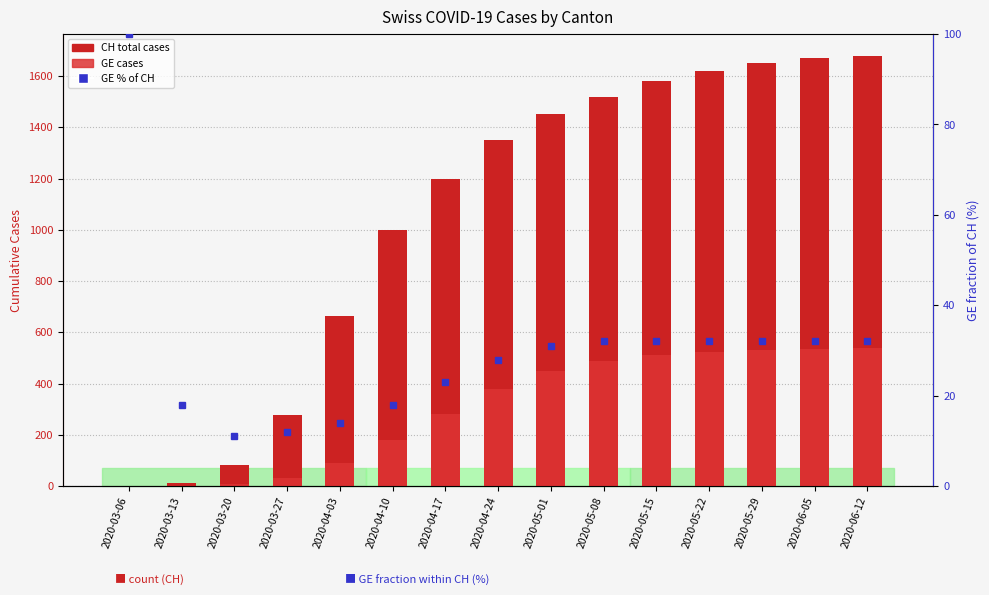

Is it true that GE % of CH equals 32.0 at 2020-05-15?

True